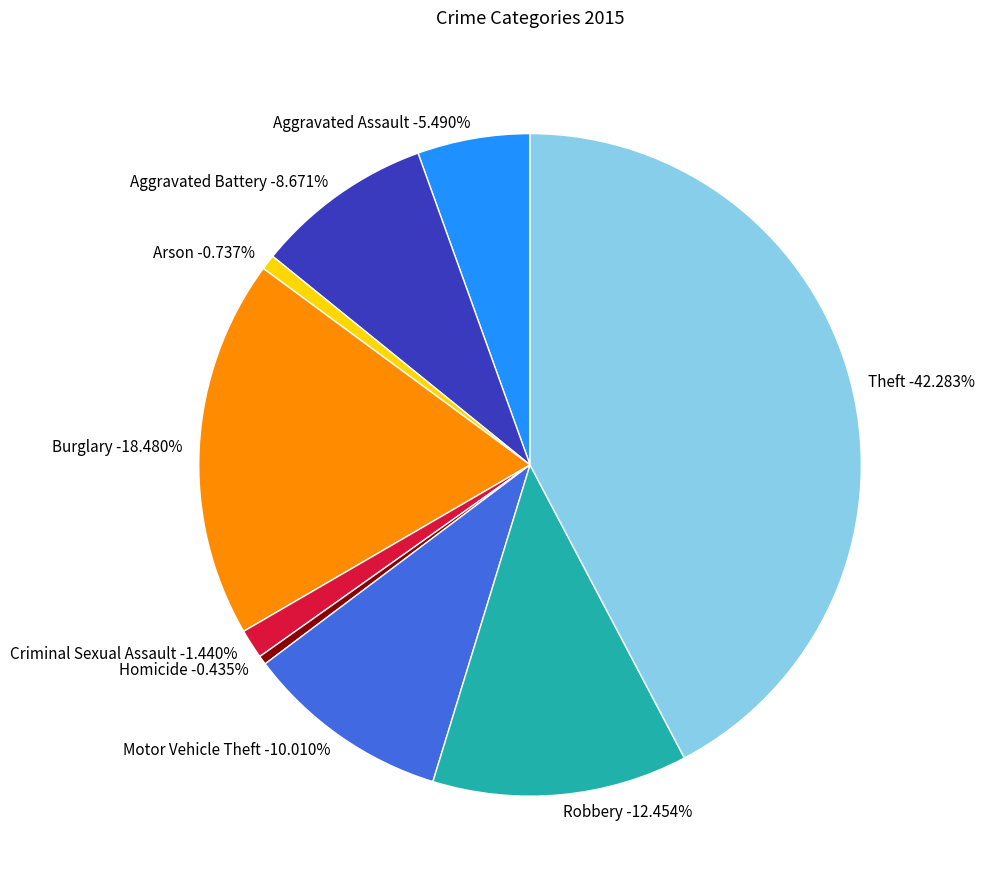

To the nearest percent, what is the combined percentage of Homicide and Theft?

43%